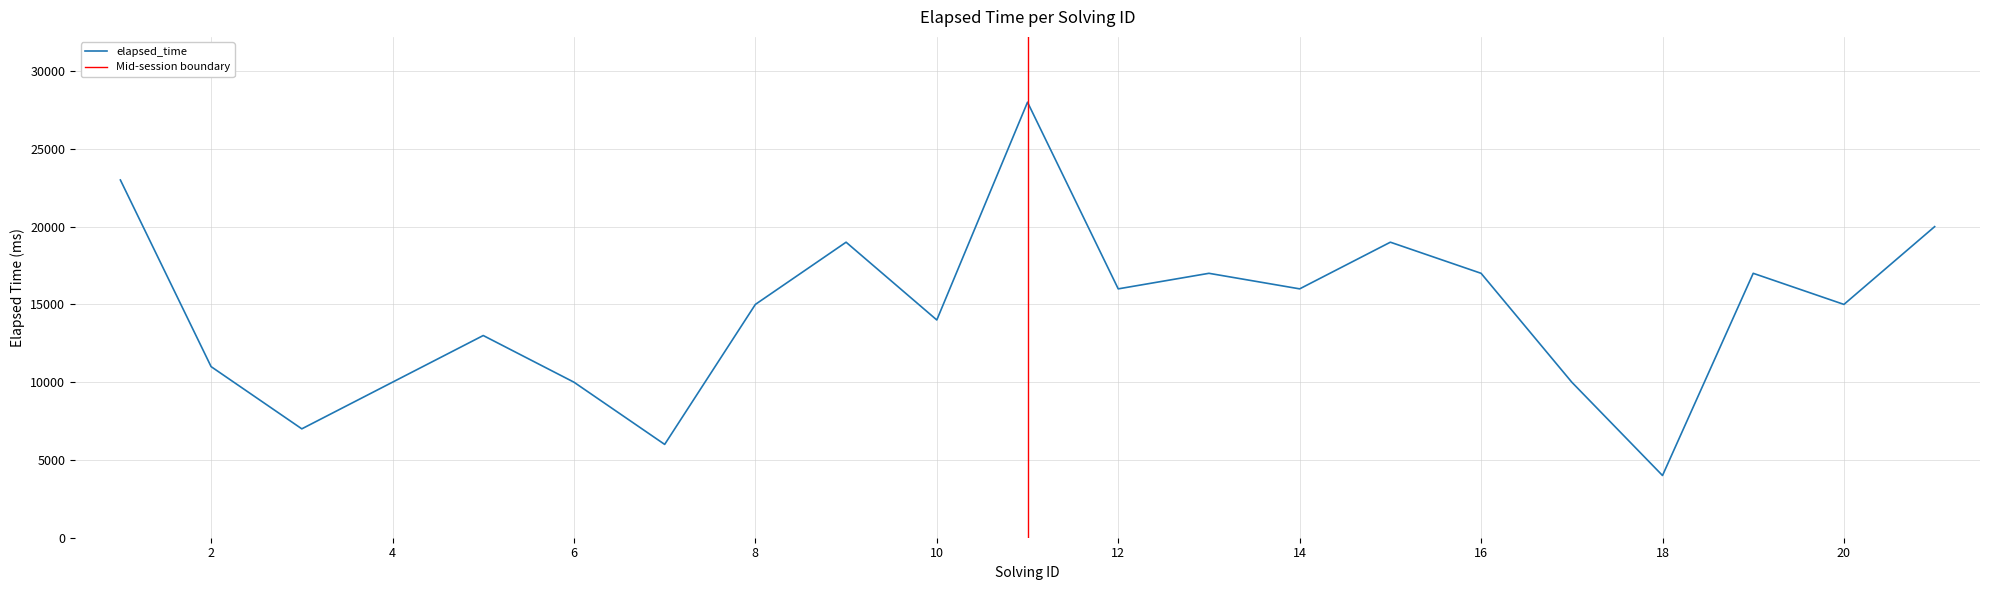

What is the ratio of the value at 18 to the value at 16?

0.2